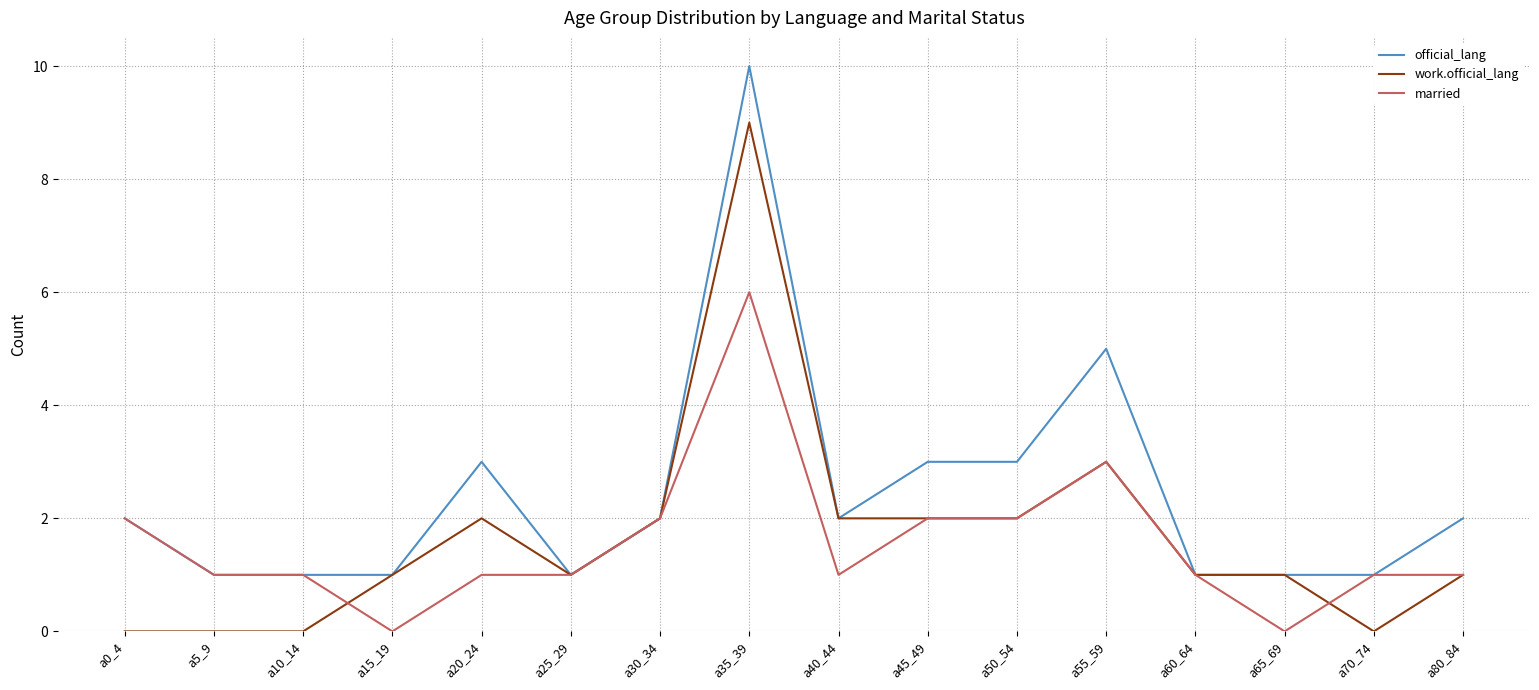

What is the difference between the maximum and minimum values in the work.official_lang series?

9